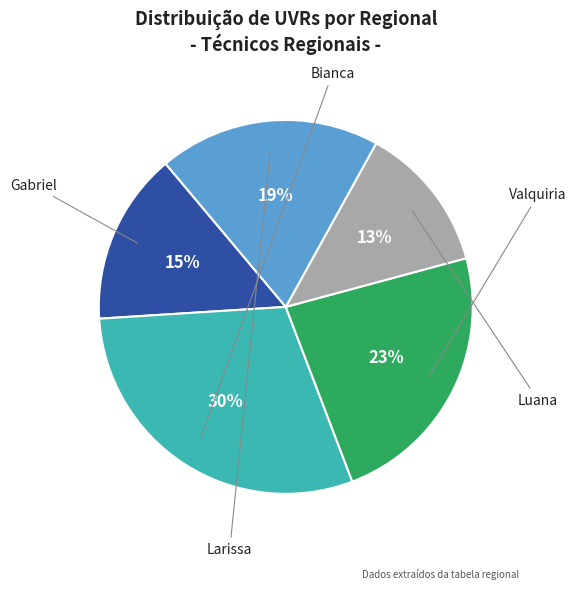

Is there a majority slice in this chart?

No